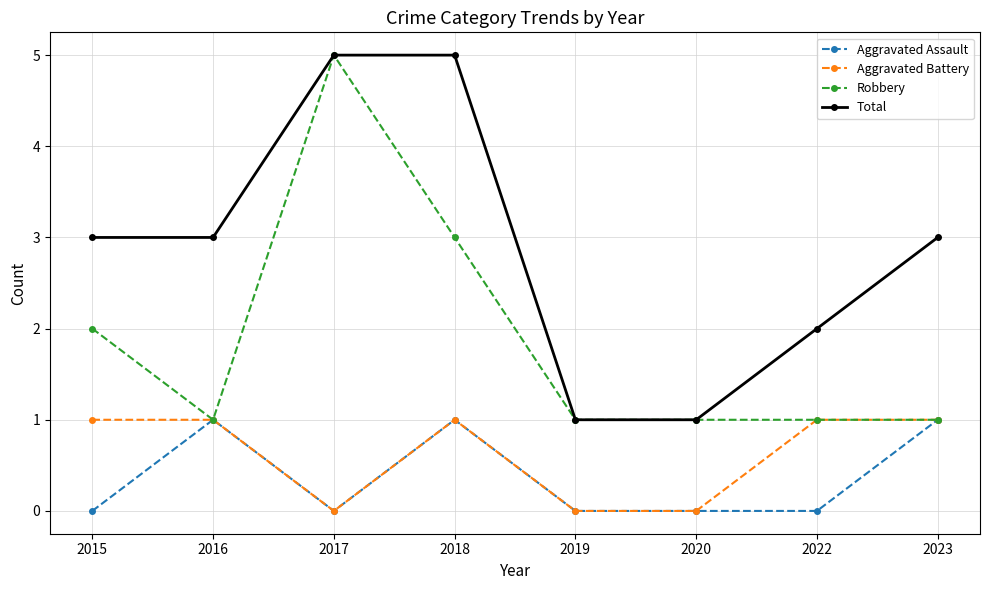

Is the value of Aggravated Assault at 2020 greater than the value of Total at 2022?

No